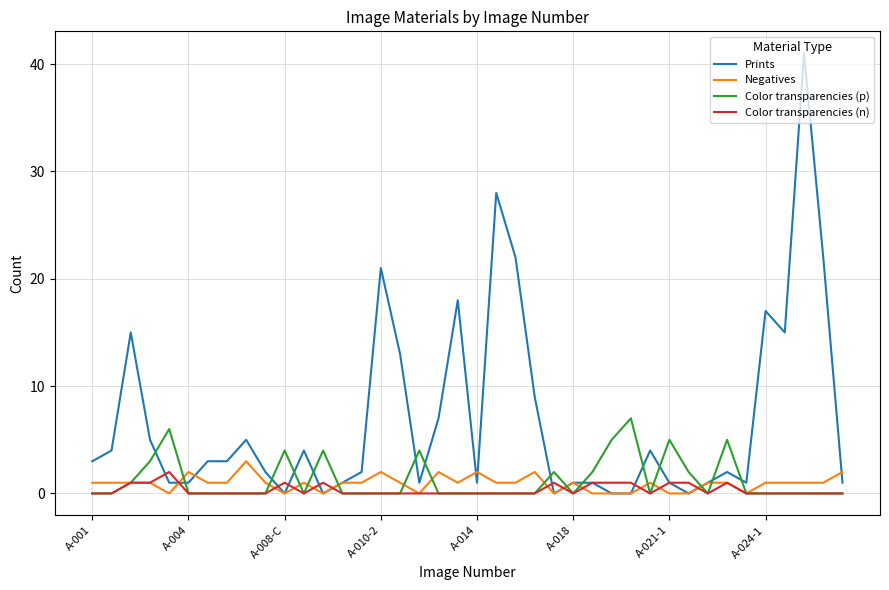

Which series has the widest spread of values?

Prints